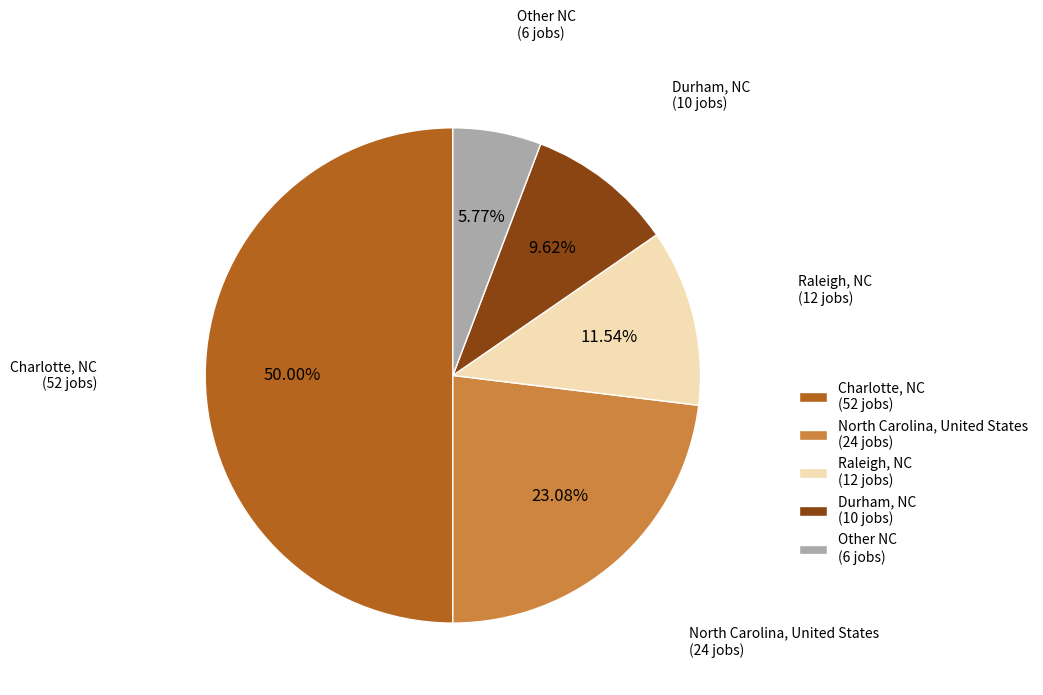

To the nearest percent, what is the average slice percentage?

20%